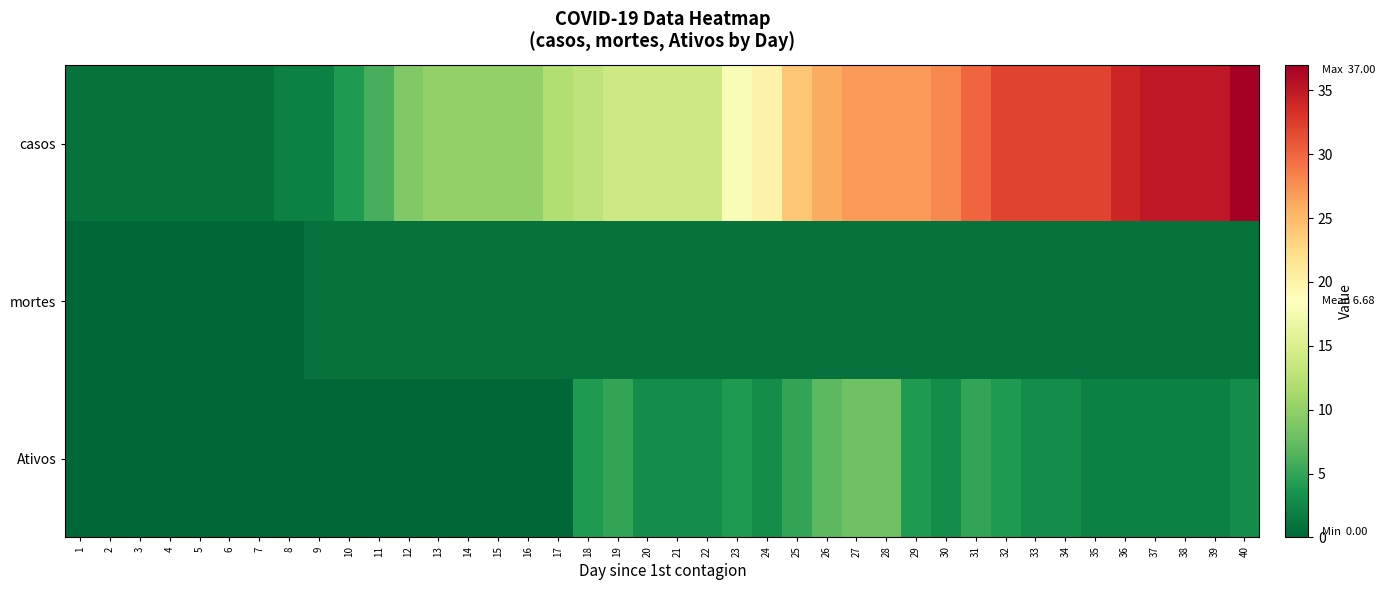

What is the total value across all series at 19?

20